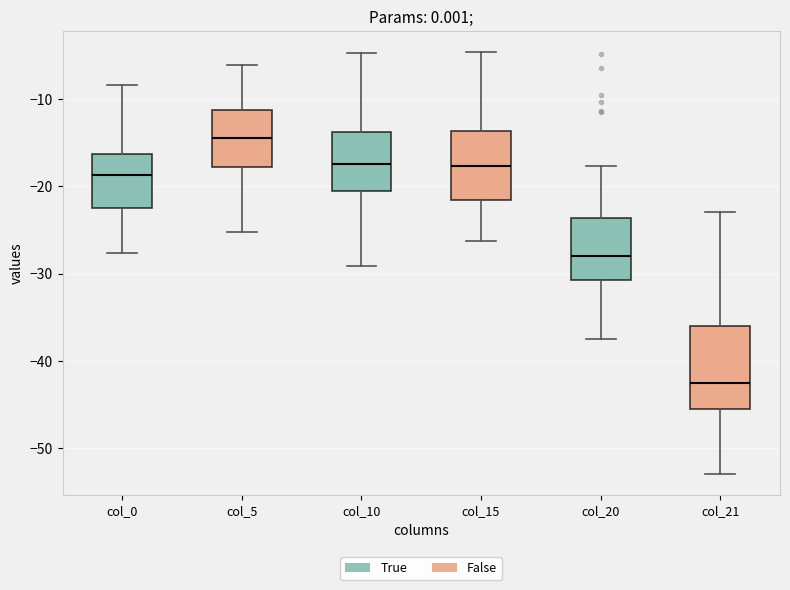

Which box's median line is the highest?

col_5